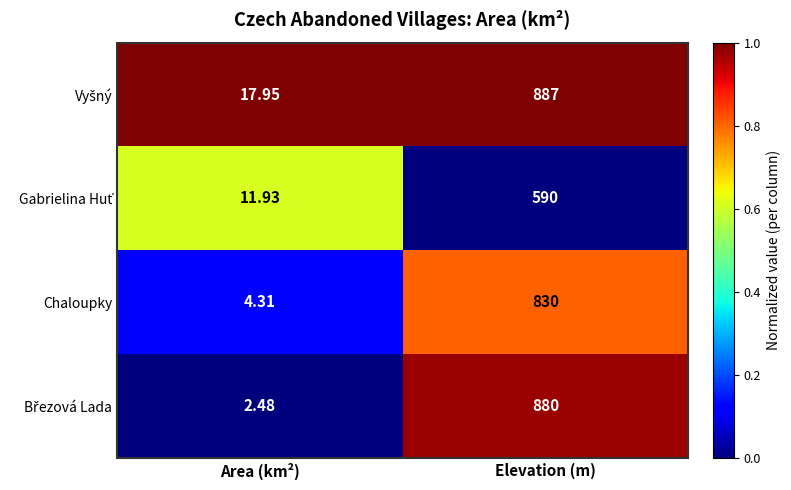

List the labels in order of Chaloupky value, largest first.

Elevation (m), Area (km²)